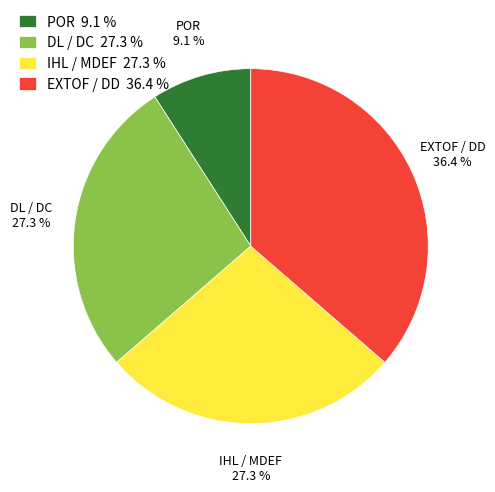

Which category has the smallest portion of the pie?

POR 9.1 %